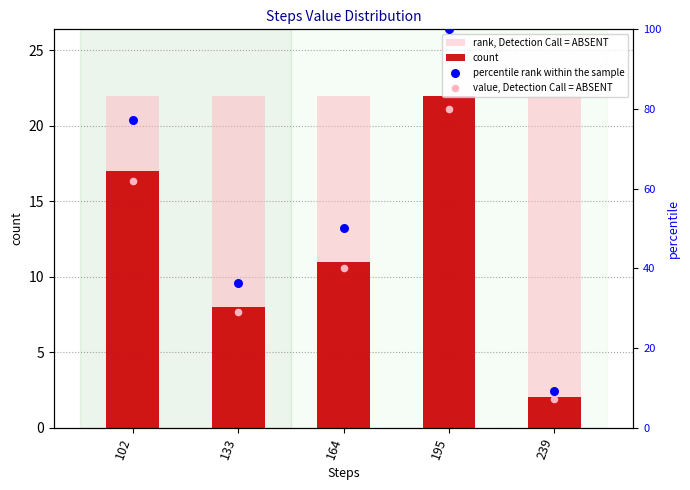

What is the total value across all series at 133?

95.5